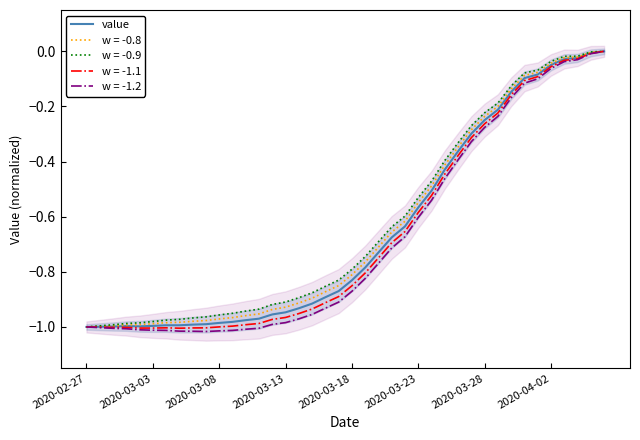

How many interior local peaks (higher than both neighbors) does the data have?

1